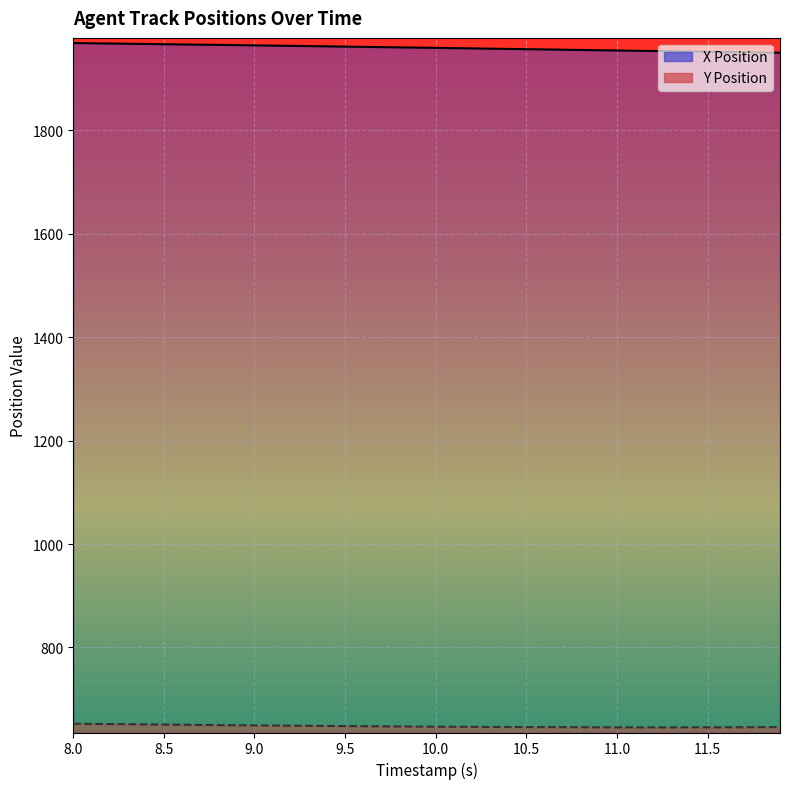

How many distinct data groups are displayed?

2